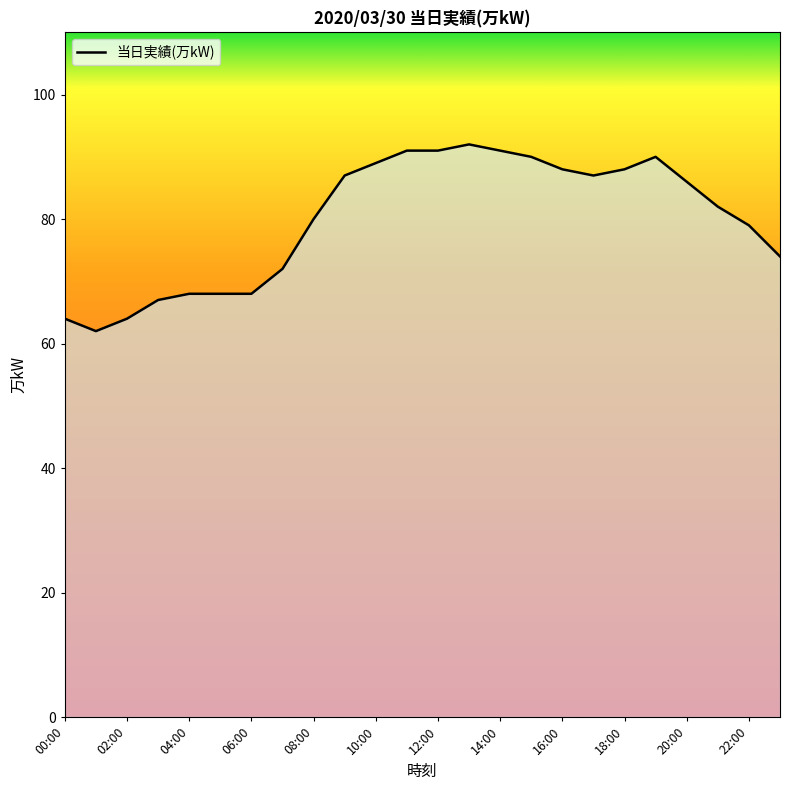

What is the greatest value displayed?

92